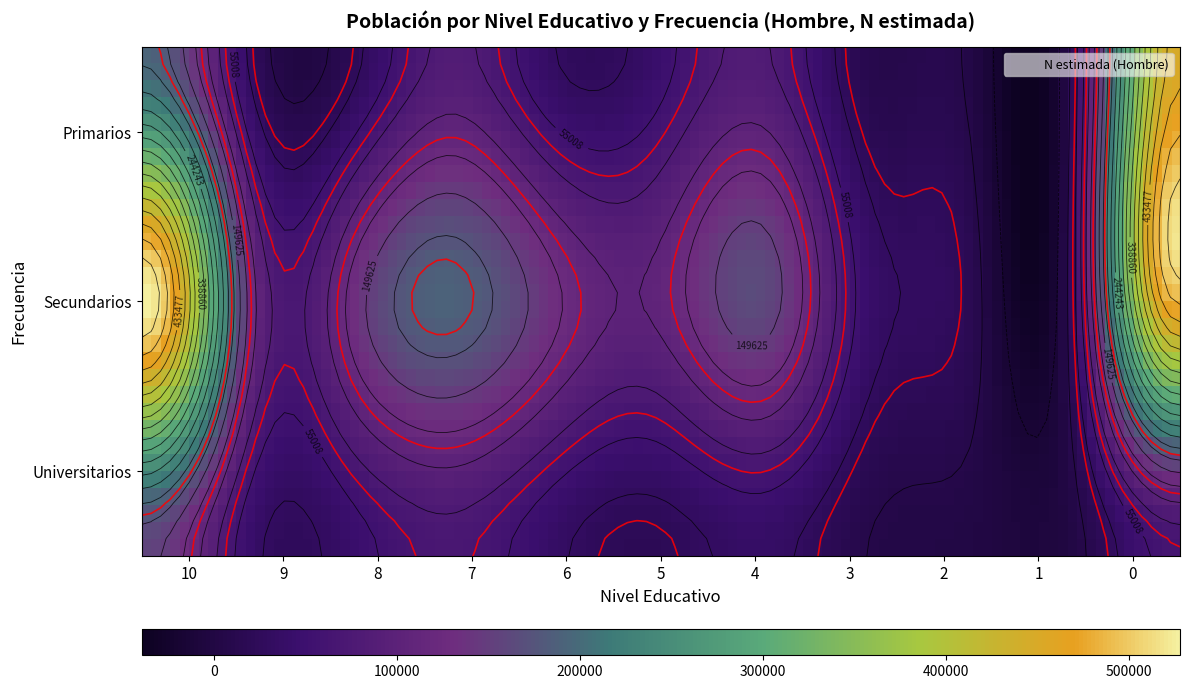

The value of Universitarios at 4 is 53883. True or false?

False